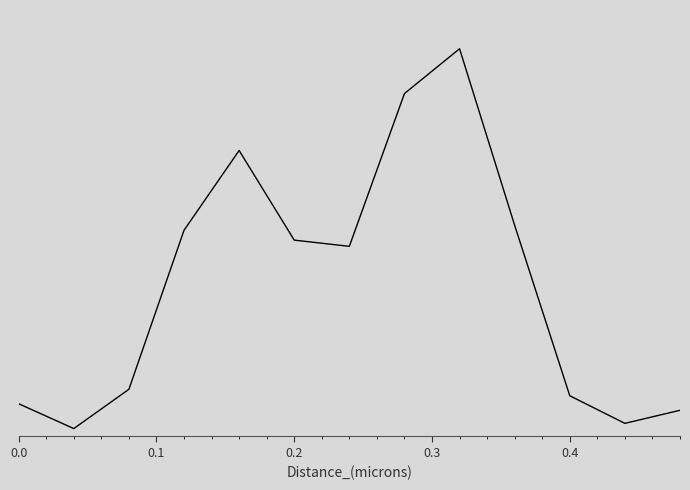

Does the chart display data point markers on the line(s)?

No